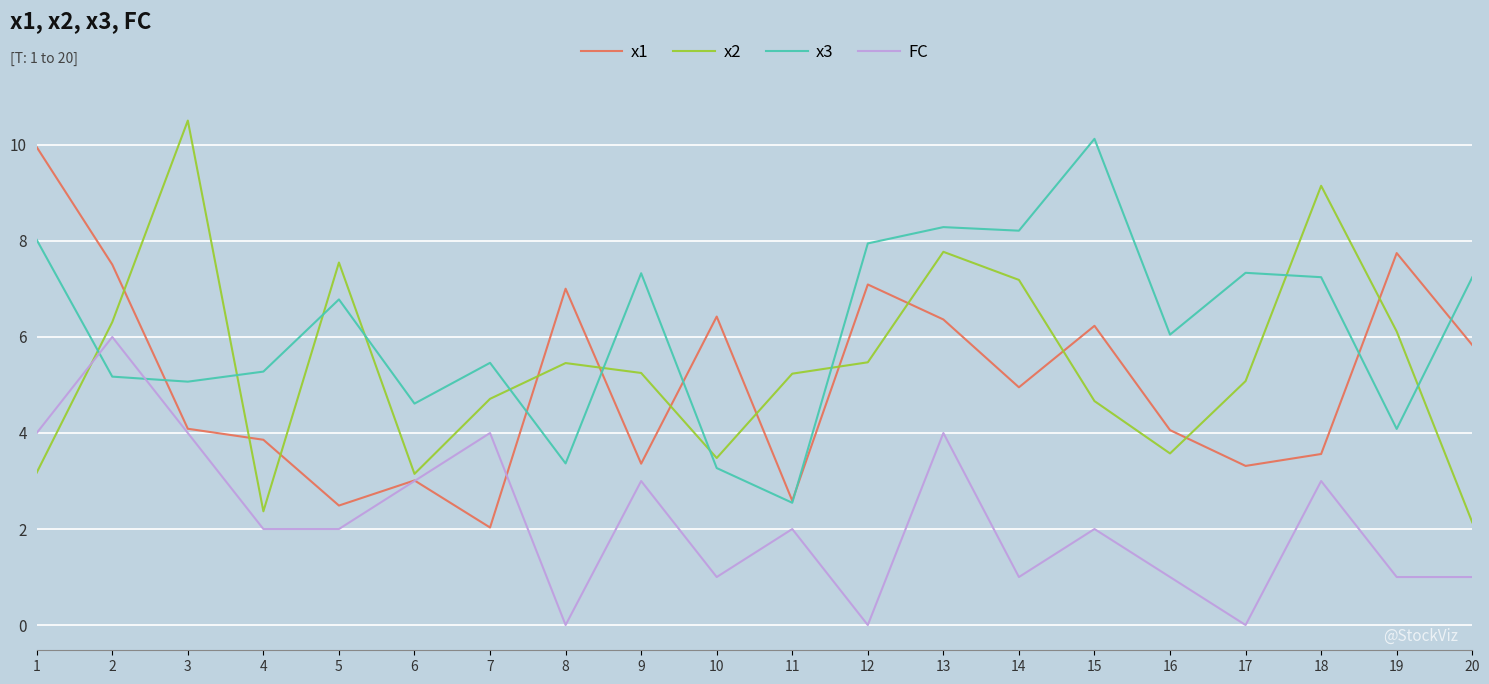

What is the average value of the x1 series?

5.1